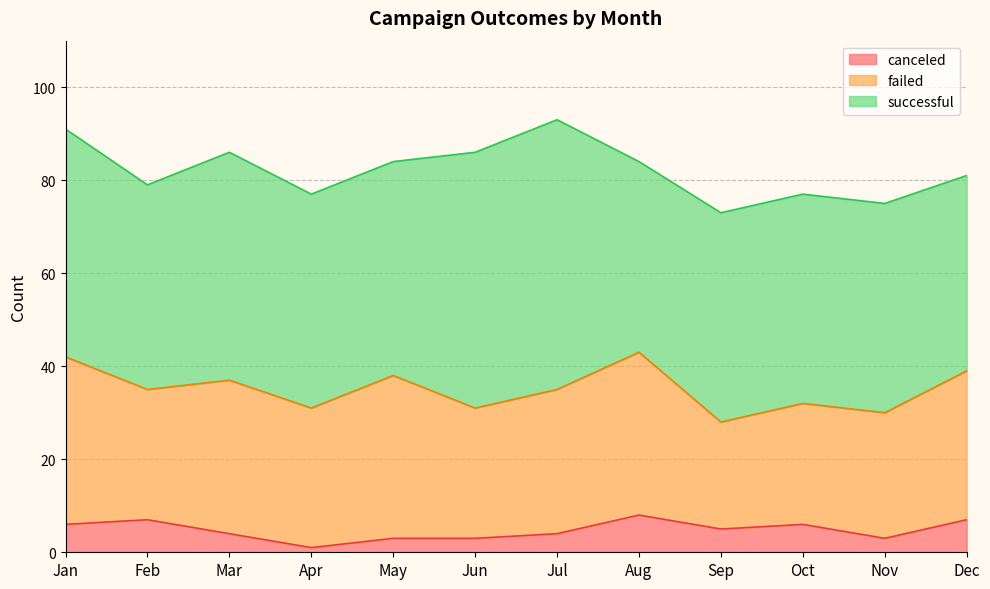

At which category is the sum across all series the highest?

Jul